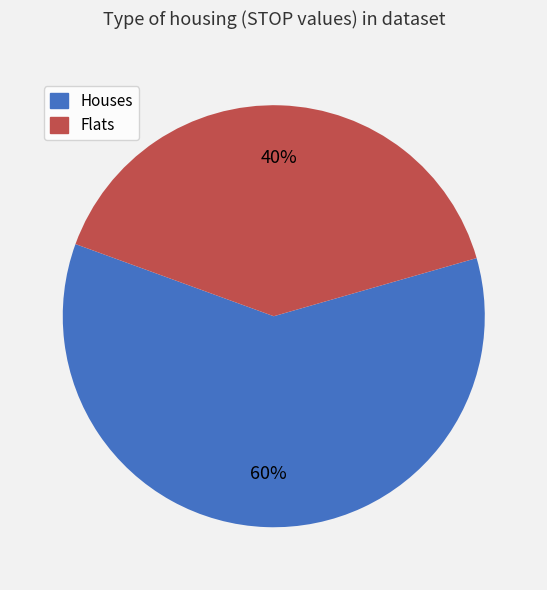

Is the sum of Flats and Houses greater than half?

Yes